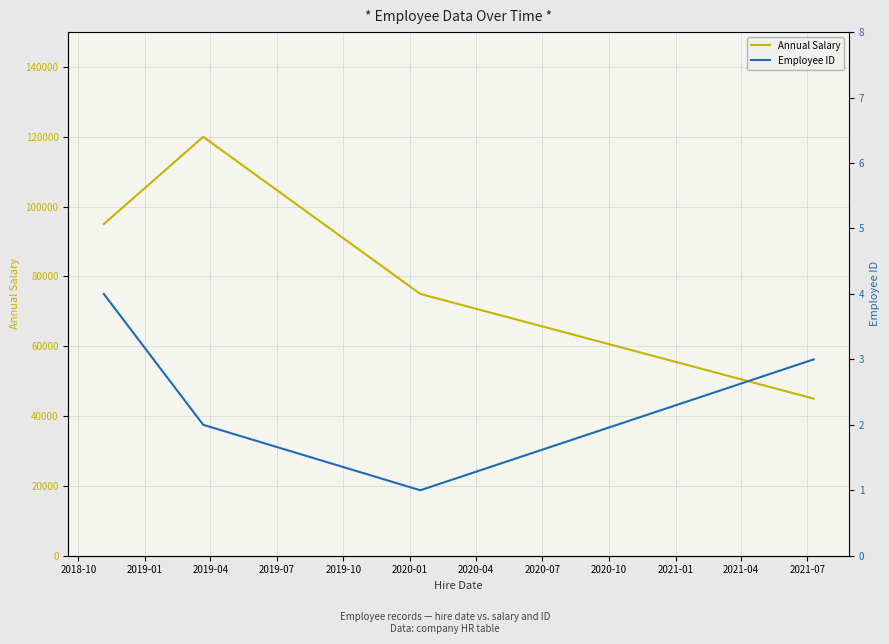

What is the minimum value for Annual Salary?

45000